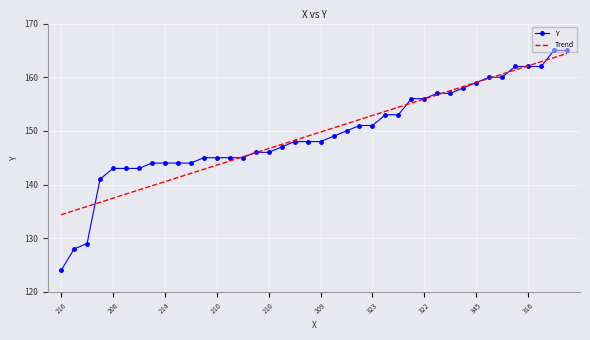

What is the minimum value shown in the chart?

124.0